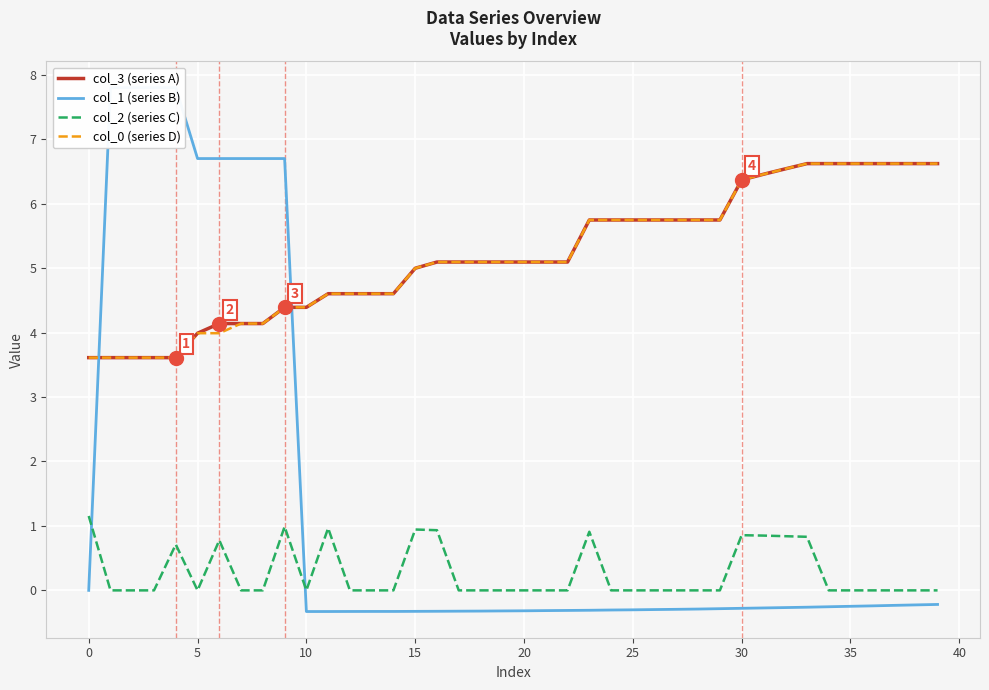

At how many categories does at least one series exceed 6?

19